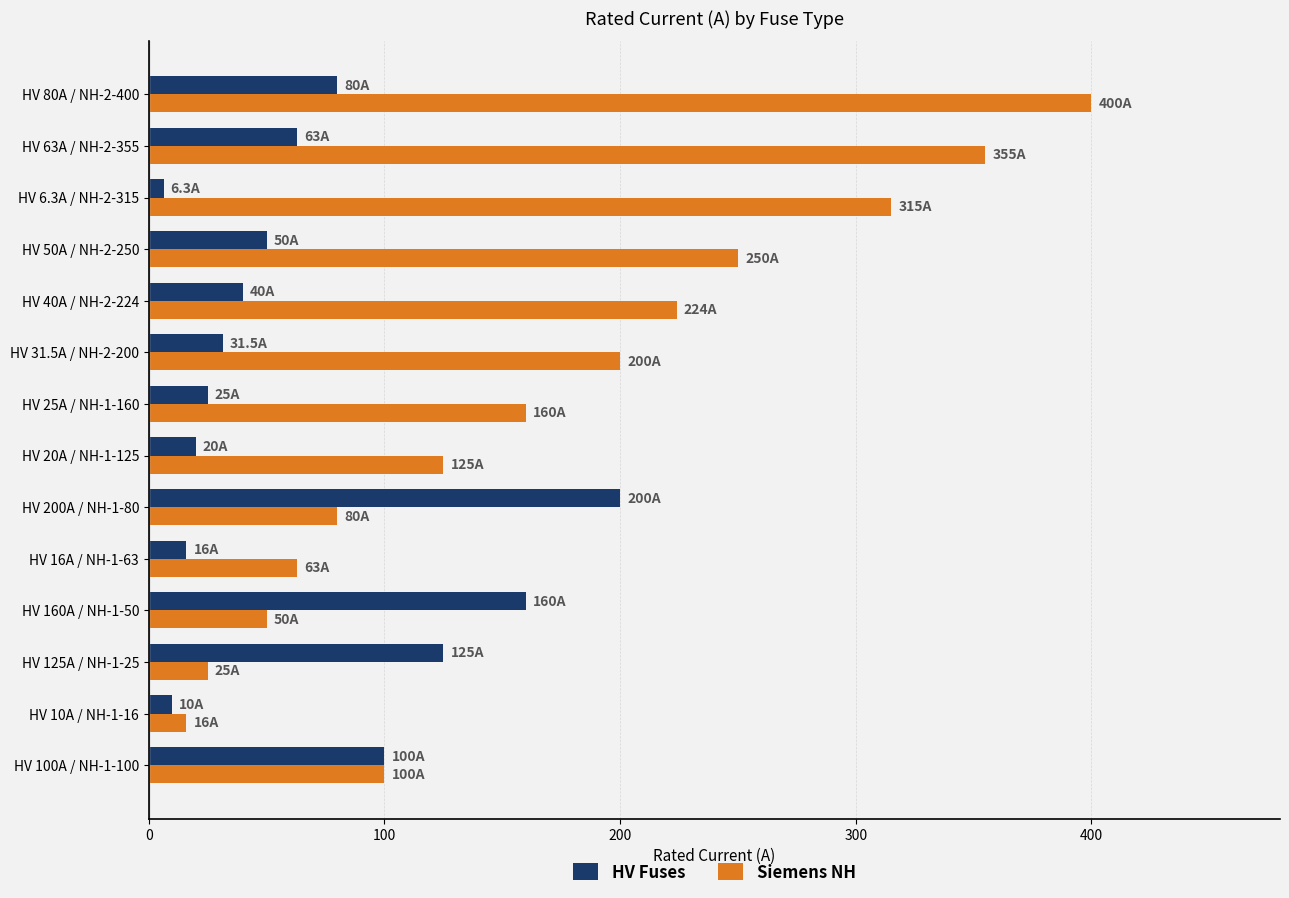

List the series in order of their peak value, lowest first.

HV Fuses, Siemens NH